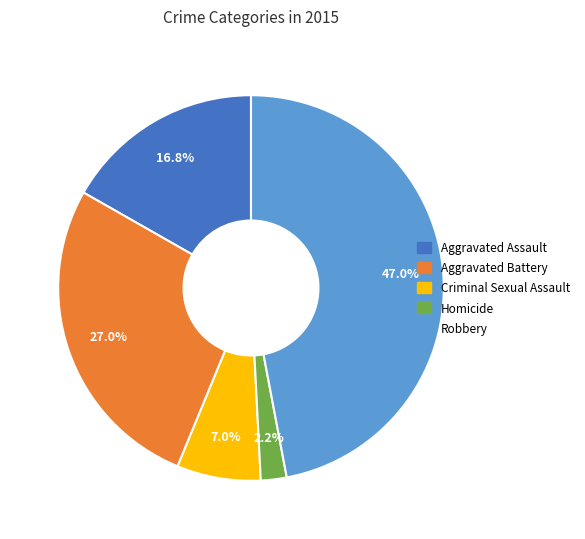

Rank the categories by value from highest to lowest.

Robbery, Aggravated Battery, Aggravated Assault, Criminal Sexual Assault, Homicide